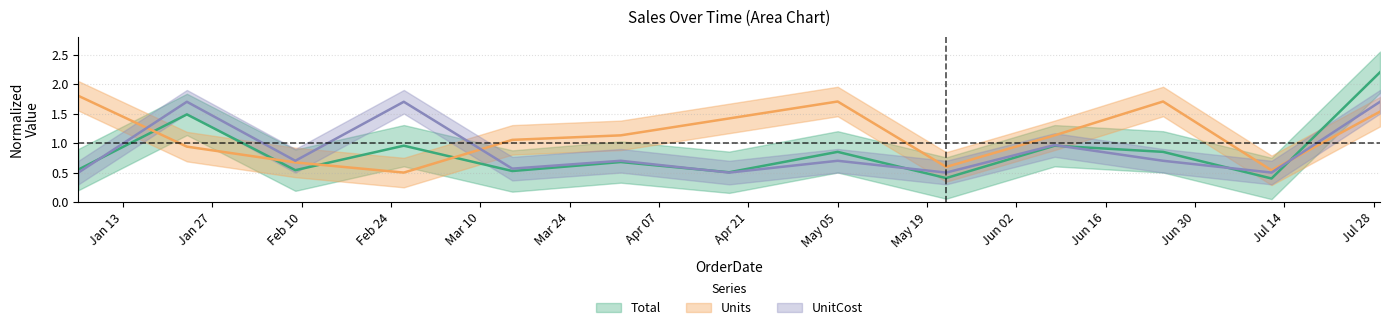

How many lines are shown in the chart?

3